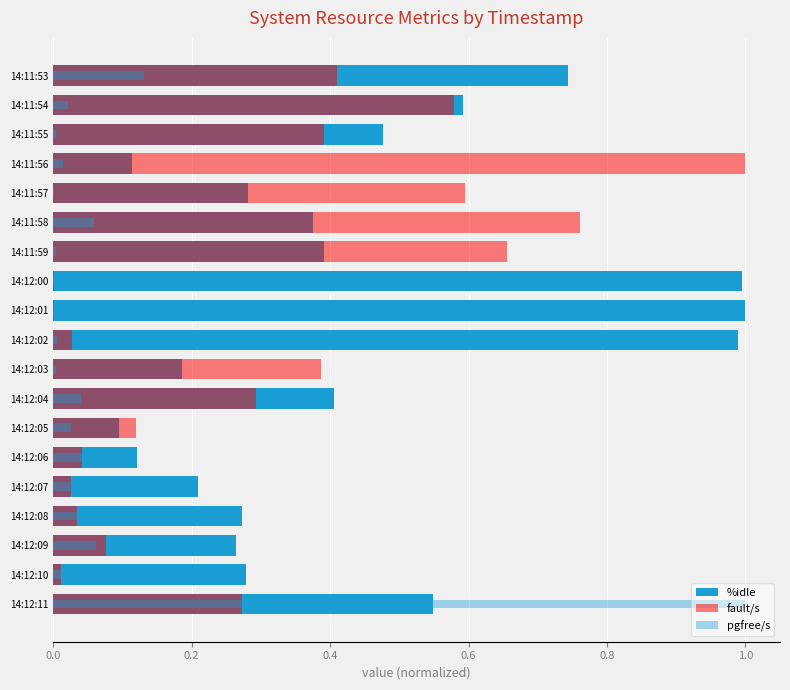

What is the sum of all pgfree/s values?

1.6